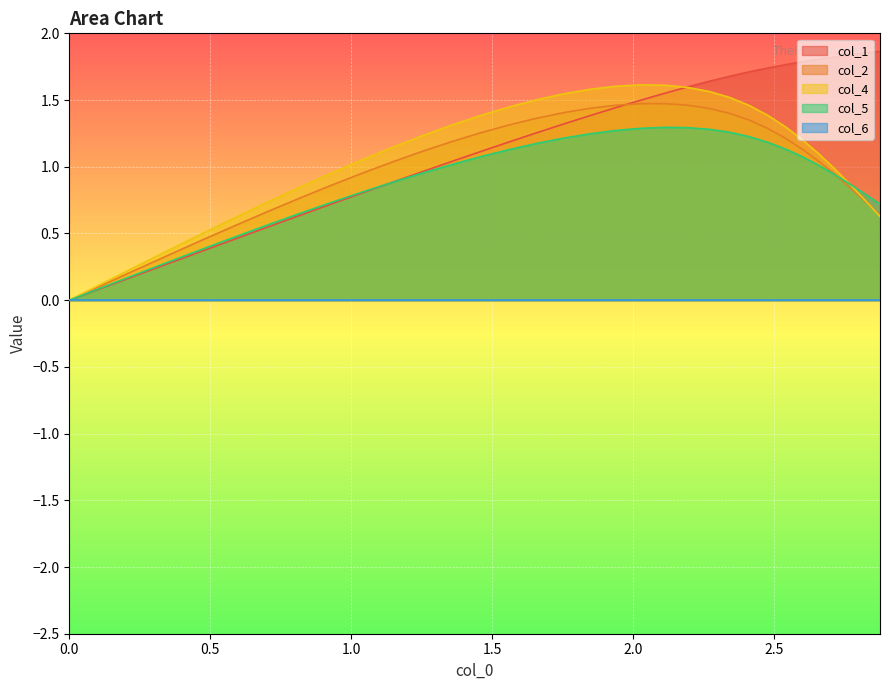

Reading right to left, transcribe all the data shown in this chart.

col_1: 1.9	1.9	1.8	1.8	1.8	1.8	1.8	1.7	1.7	1.7	1.6	1.6	1.6	1.5	1.4	1.4	1.3	1.3	1.2	1.1	1.0	1.0	0.9	0.8	0.7	0.6	0.5	0.5	0.4	0.3	0.2	0.1	0.0
col_2: 0.6	0.7	0.8	0.9	1.0	1.1	1.2	1.3	1.3	1.4	1.4	1.5	1.5	1.5	1.5	1.4	1.4	1.4	1.3	1.3	1.2	1.1	1.0	0.9	0.9	0.8	0.7	0.6	0.4	0.3	0.2	0.1	0.0
col_4: 0.6	0.7	0.9	1.0	1.1	1.2	1.3	1.4	1.5	1.5	1.6	1.6	1.6	1.6	1.6	1.6	1.5	1.5	1.4	1.4	1.3	1.2	1.1	1.0	0.9	0.8	0.7	0.6	0.5	0.4	0.2	0.1	0.0
col_5: 0.7	0.8	0.9	0.9	1.0	1.1	1.1	1.2	1.2	1.3	1.3	1.3	1.3	1.3	1.3	1.2	1.2	1.2	1.1	1.1	1.0	1.0	0.9	0.8	0.7	0.6	0.6	0.5	0.4	0.3	0.2	0.1	0.0